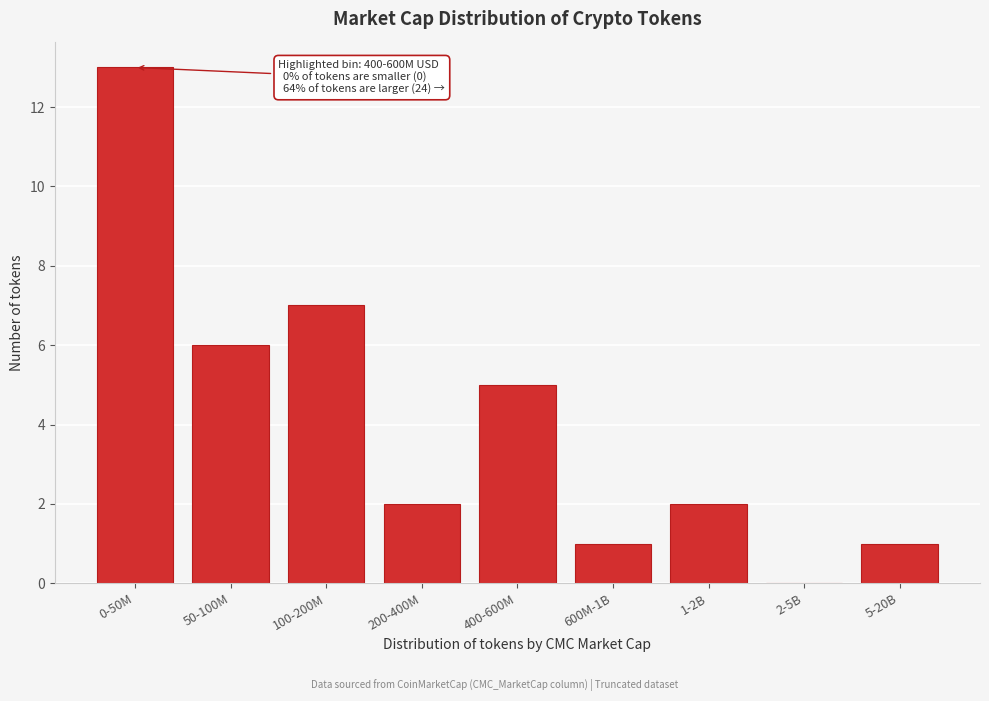

Reading left to right, extract all data points from this chart.

0-50M=13	50-100M=6	100-200M=7	200-400M=2	400-600M=5	600M-1B=1	1-2B=2	2-5B=0	5-20B=1